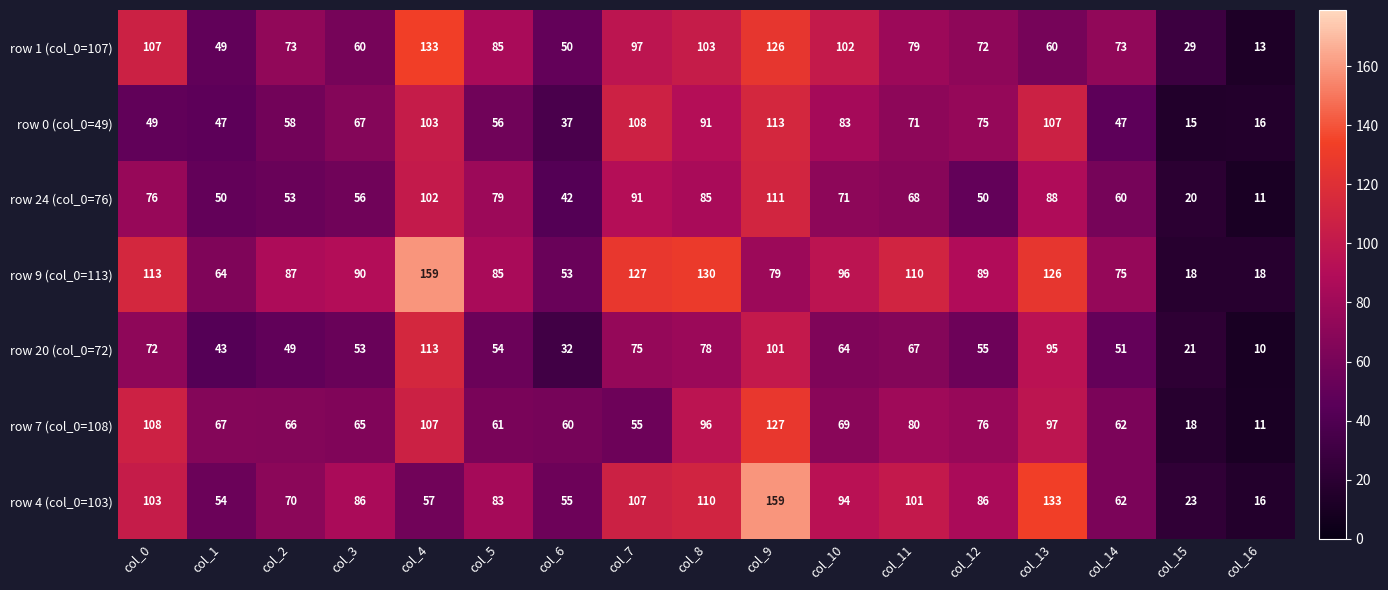

What is the difference between the highest and lowest values at col_11?

43